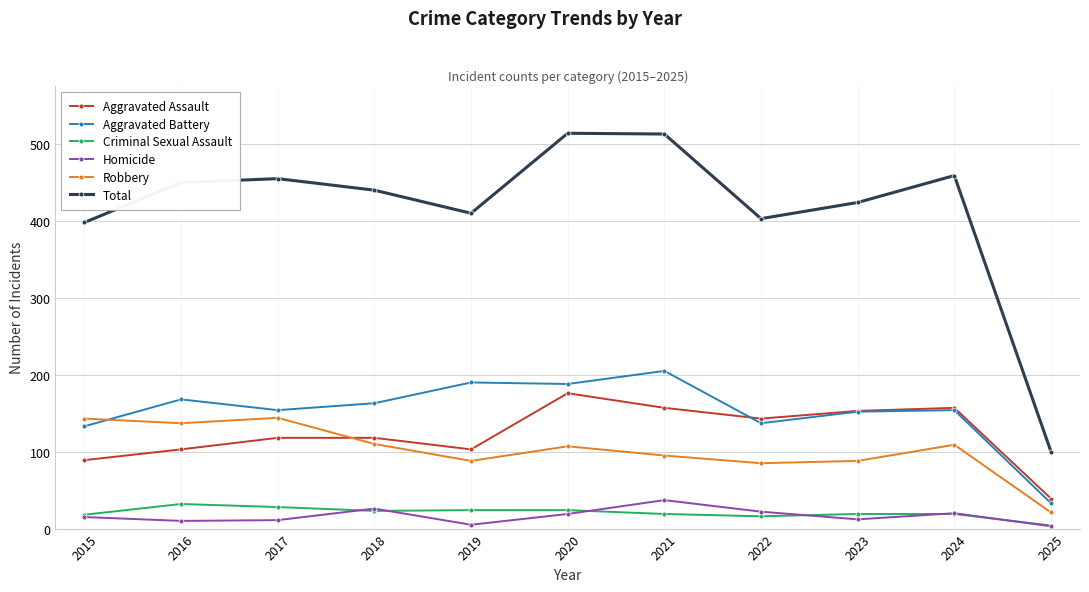

Which series has the largest range (max minus min)?

Total